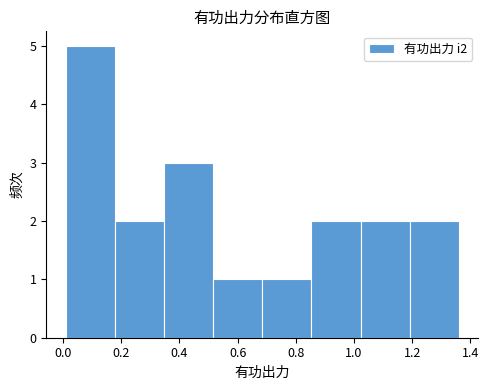

How tall is the bar that spans 0.18 to 0.34 on the x-axis? Neither the bar edges nor the heights are printed on the chart, so give them approximately, as read against the axes.

2